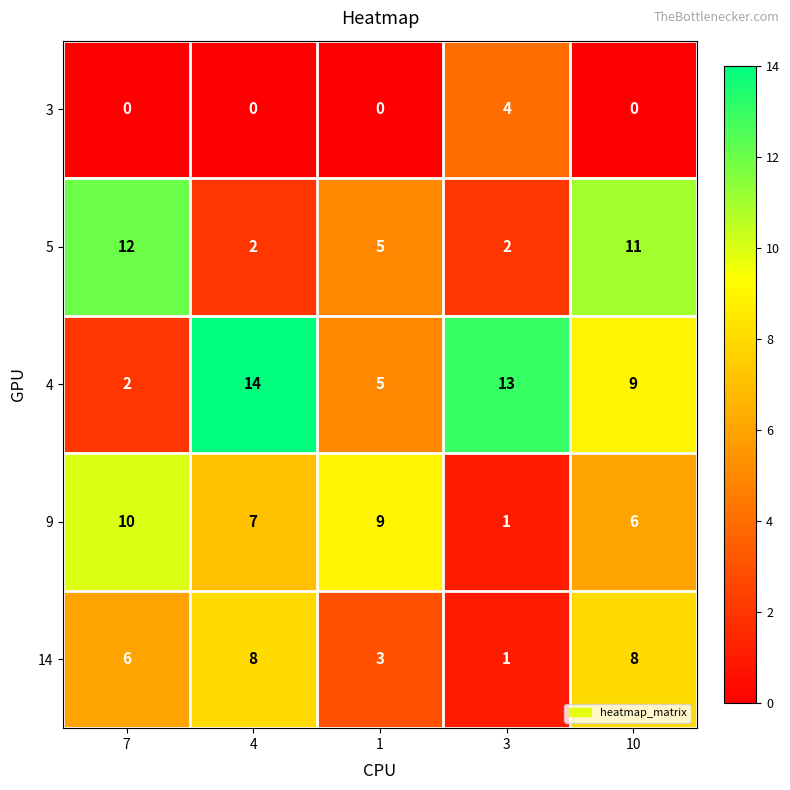

Rank the series by their maximum value, from highest to lowest.

4, 5, 9, 14, 3